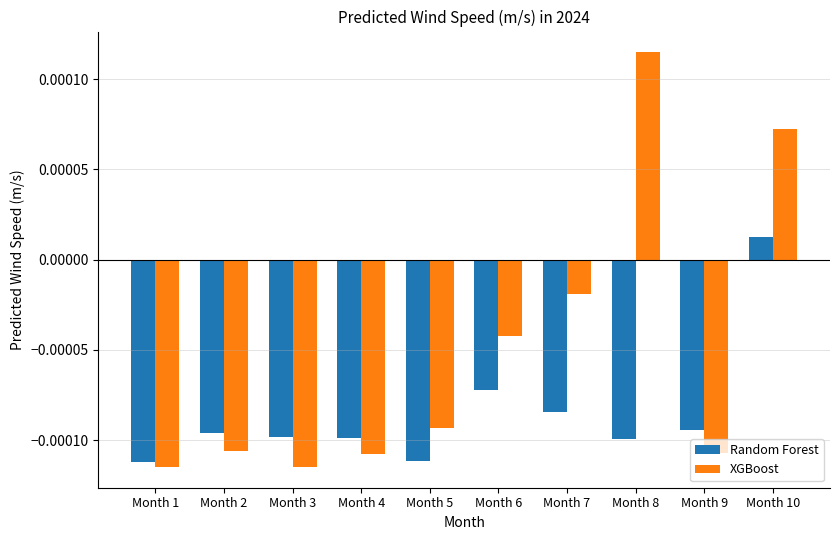

How many bars are there in total?

20